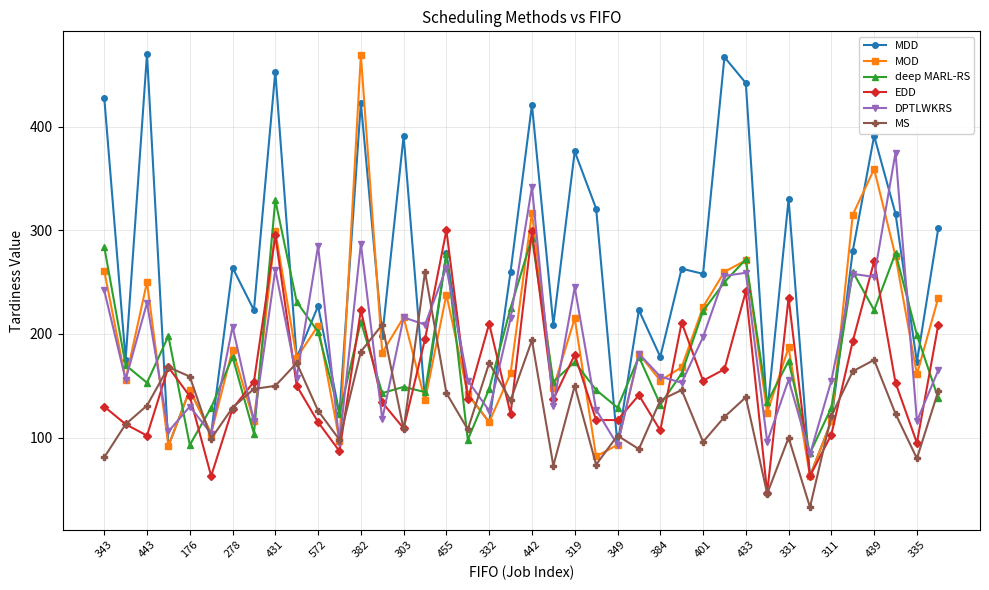

True or false: EDD has more than 1 points higher than both neighbors.

True